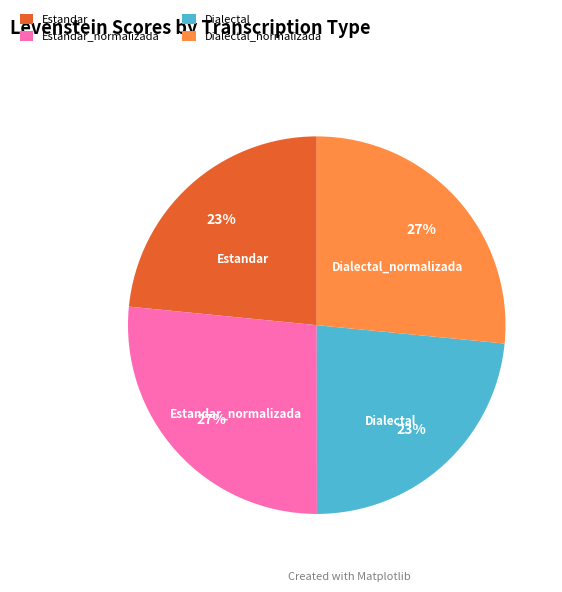

Is Estandar_normalizada the majority of the pie?

No